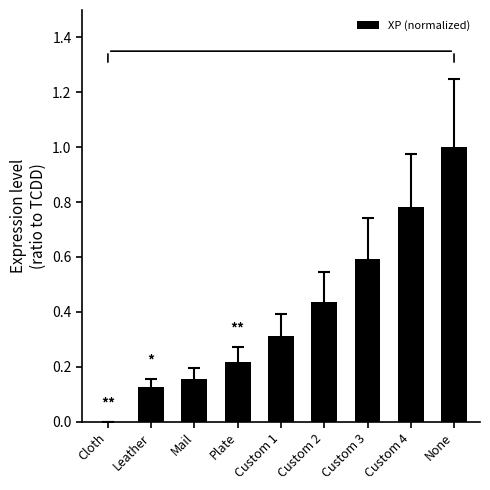

The value at Custom 1 is 0.2. True or false?

False